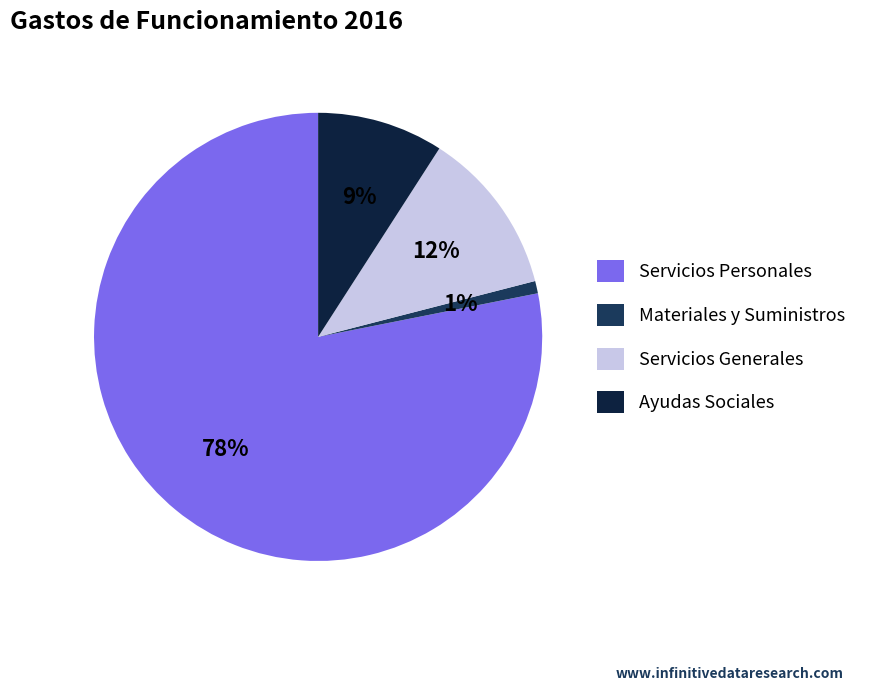

Is it true that Servicios Personales is 88% of the pie?

False